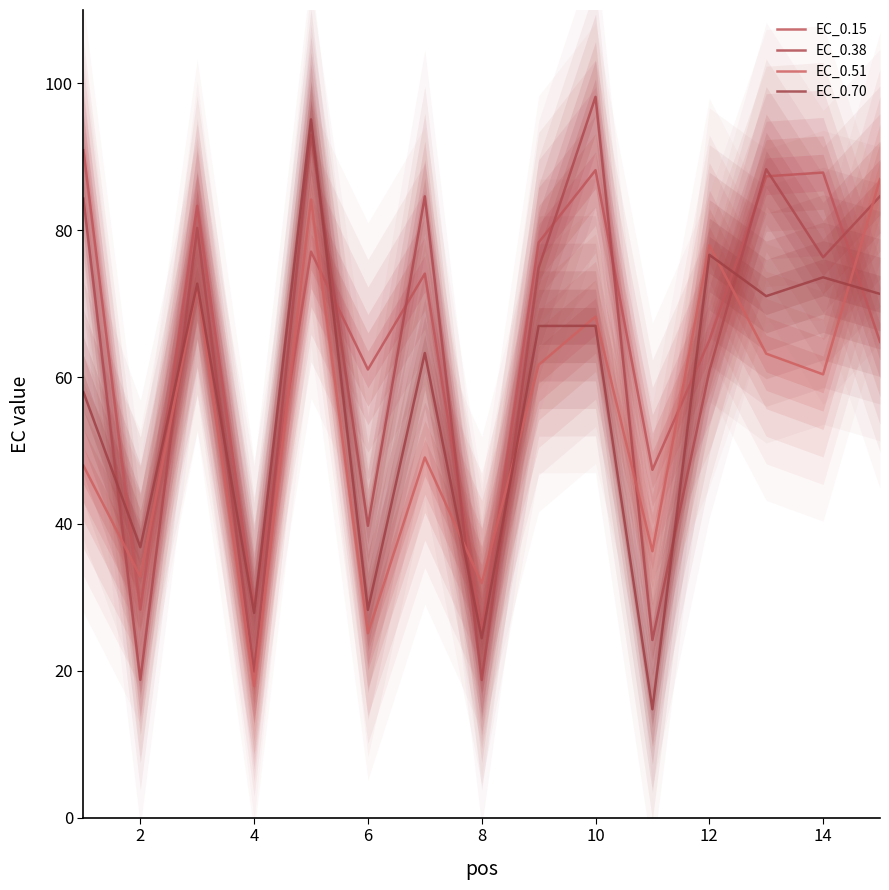

How many data points in EC_0.70 are less than 66?

7